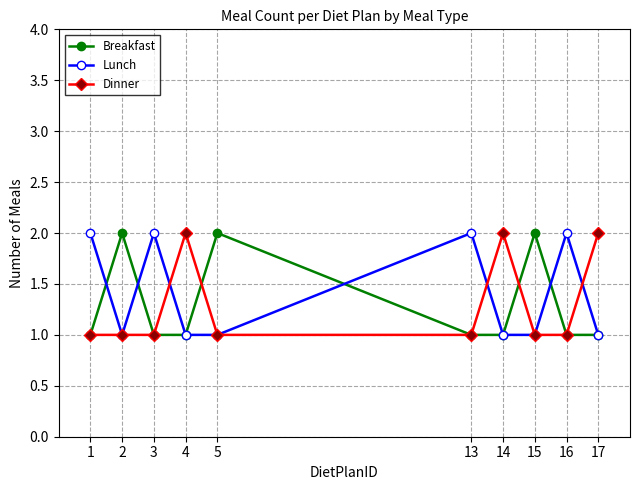

What is the value of the Dinner point at the 6th from the left?

1